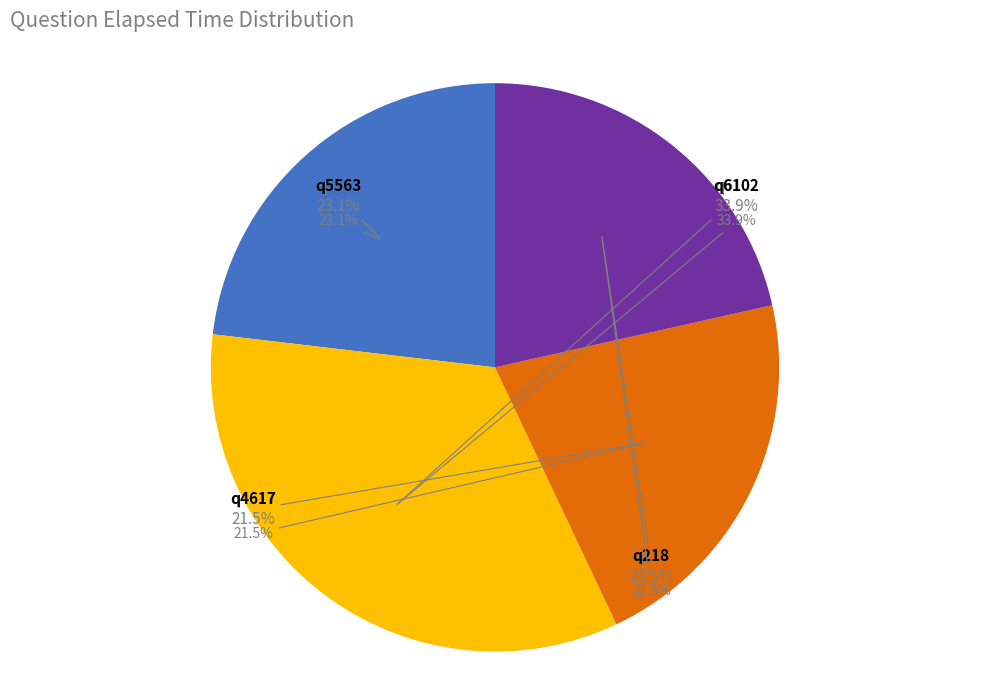

Approximately how many times larger is the value at q4617 compared to q5563?

0.9